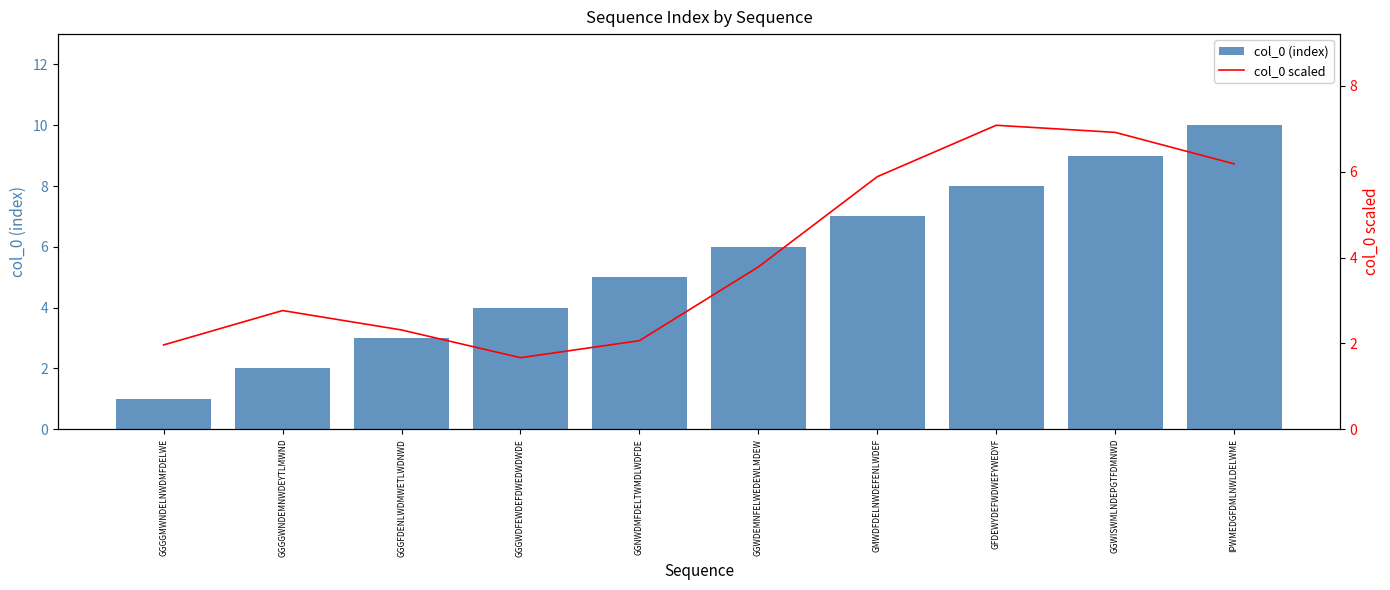

What is the sum of all col_0 (index) values?

55